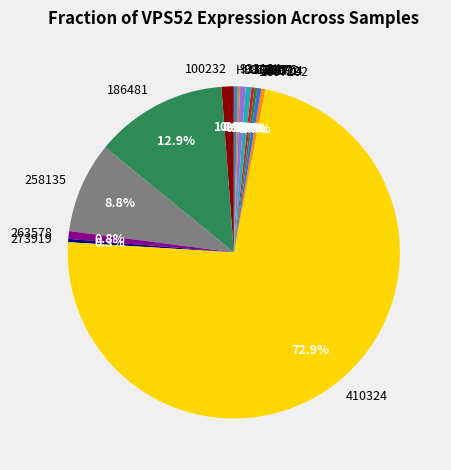

How much of the chart is everything except 186481?

87.1%